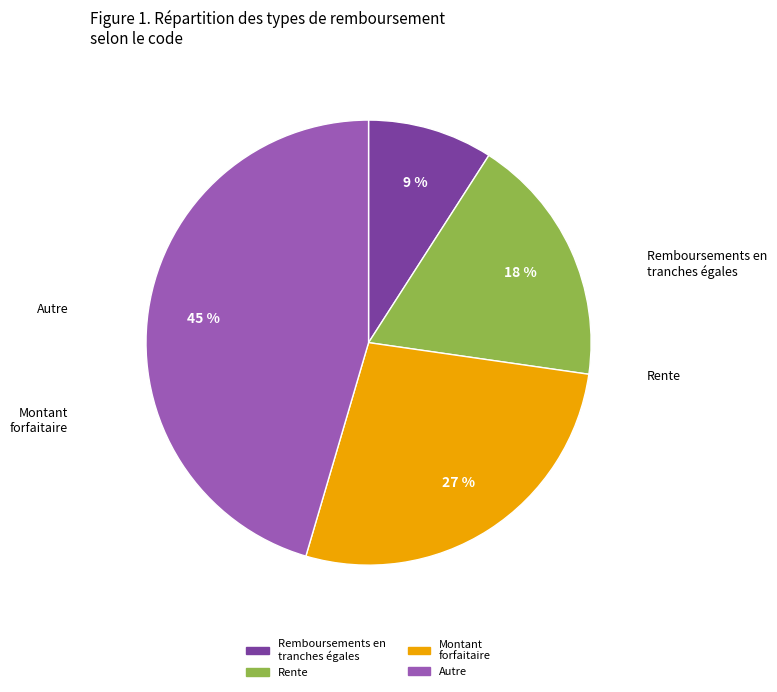

To the nearest percent, what is the average slice percentage?

25%